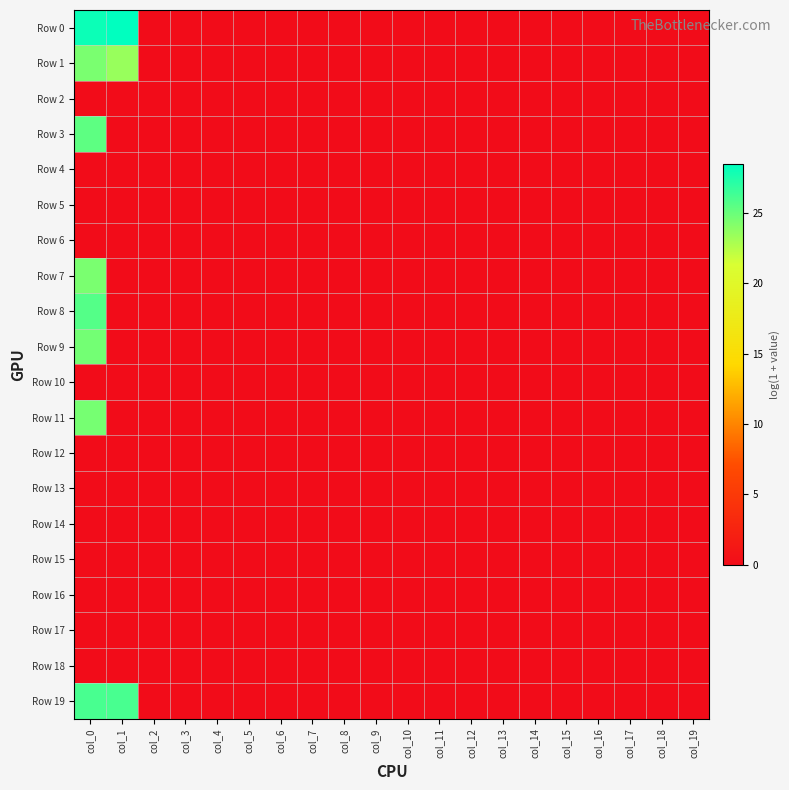

List the series in order of their peak value, lowest first.

Row 2, Row 4, Row 5, Row 6, Row 10, Row 12, Row 13, Row 14, Row 15, Row 16, Row 17, Row 18, Row 7, Row 1, Row 11, Row 9, Row 3, Row 8, Row 19, Row 0